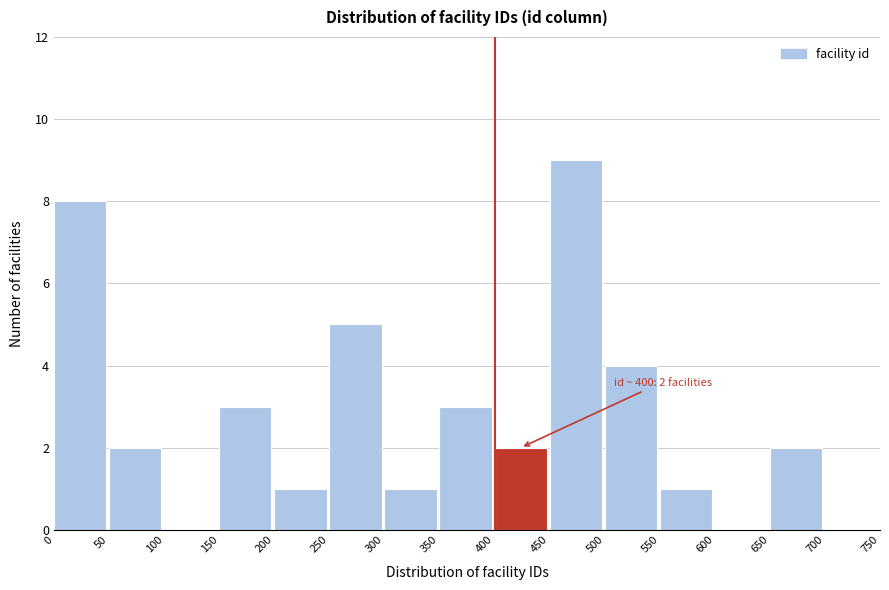

Which range on the x-axis has the tallest bar?

450 to 500